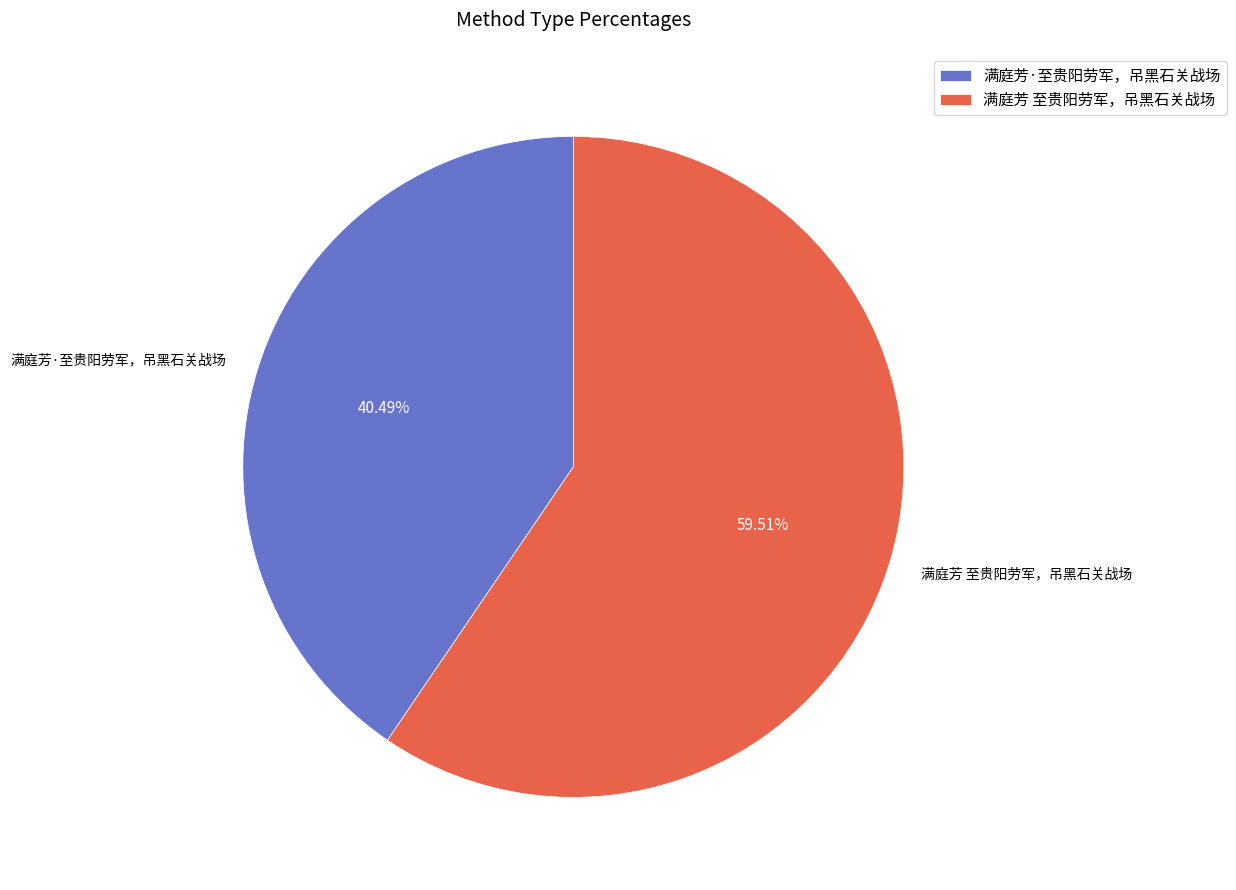

Which slice is the largest?

满庭芳 至贵阳劳军，吊黑石关战场